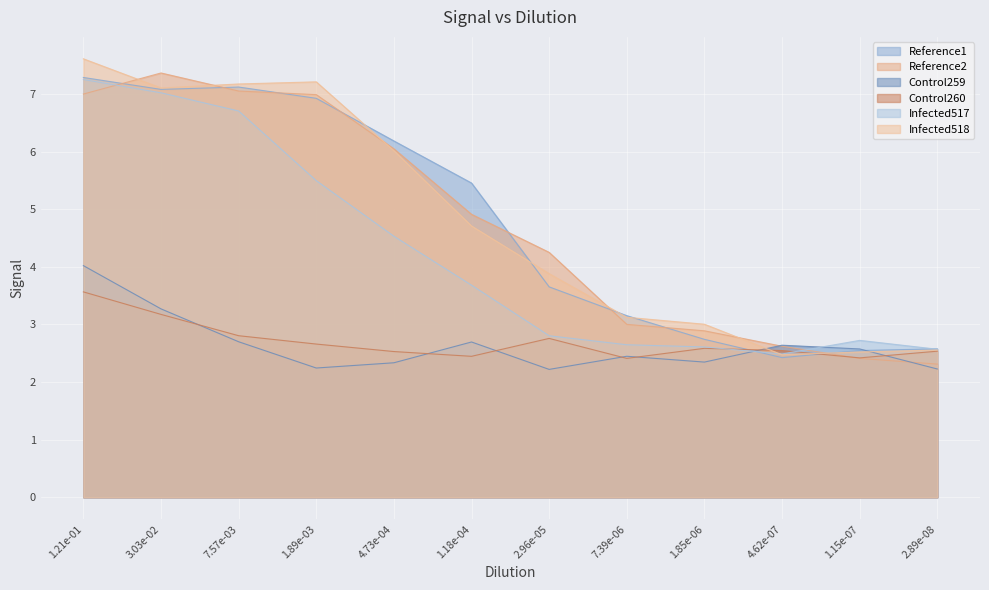

What is the average value of the Infected518 series?

4.8